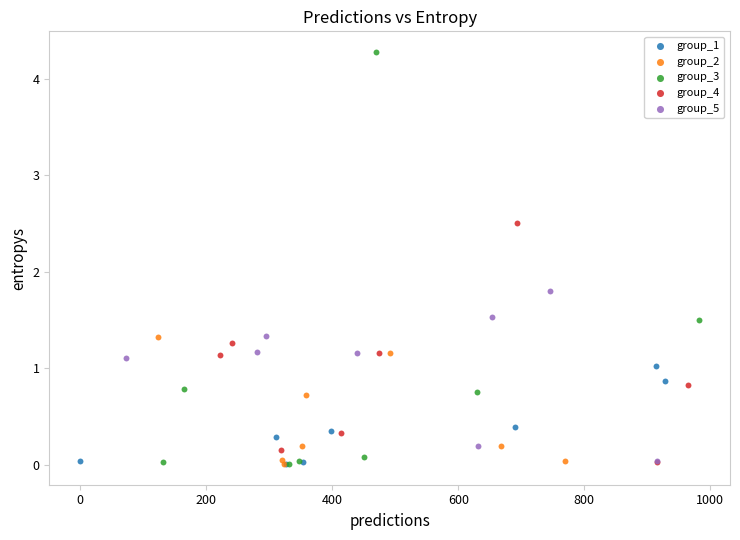

Which series has the widest spread of Y values?

group_3